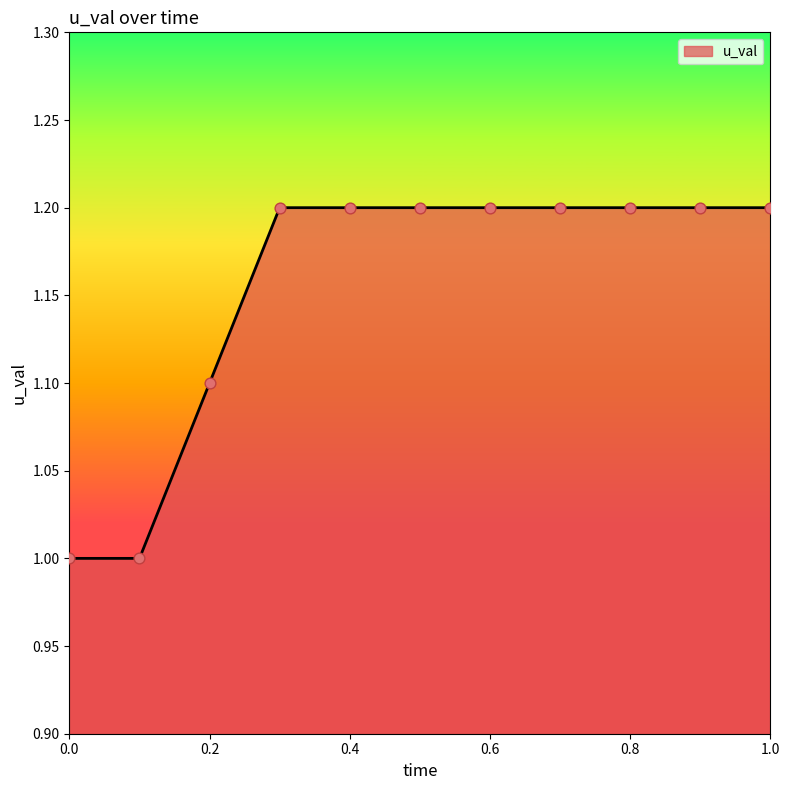

What is the smallest value displayed?

1.0